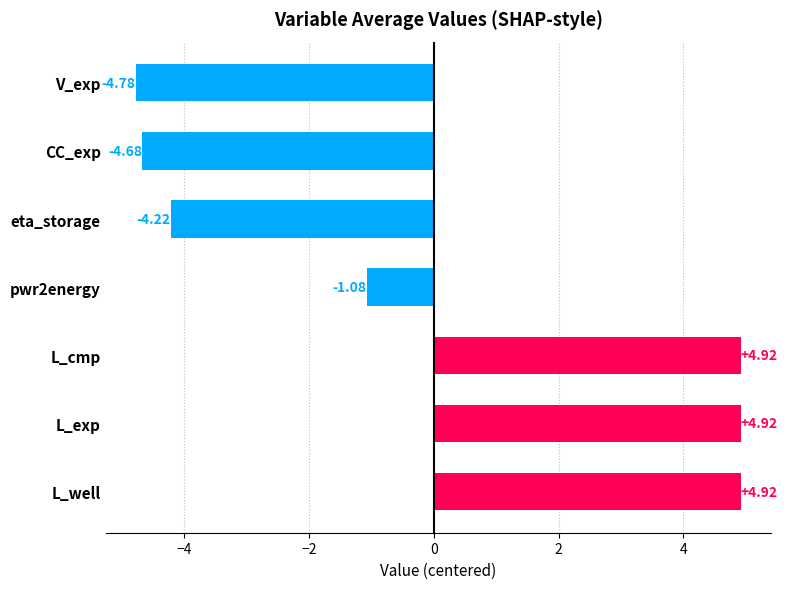

What is the difference between the maximum and minimum values?

9.7